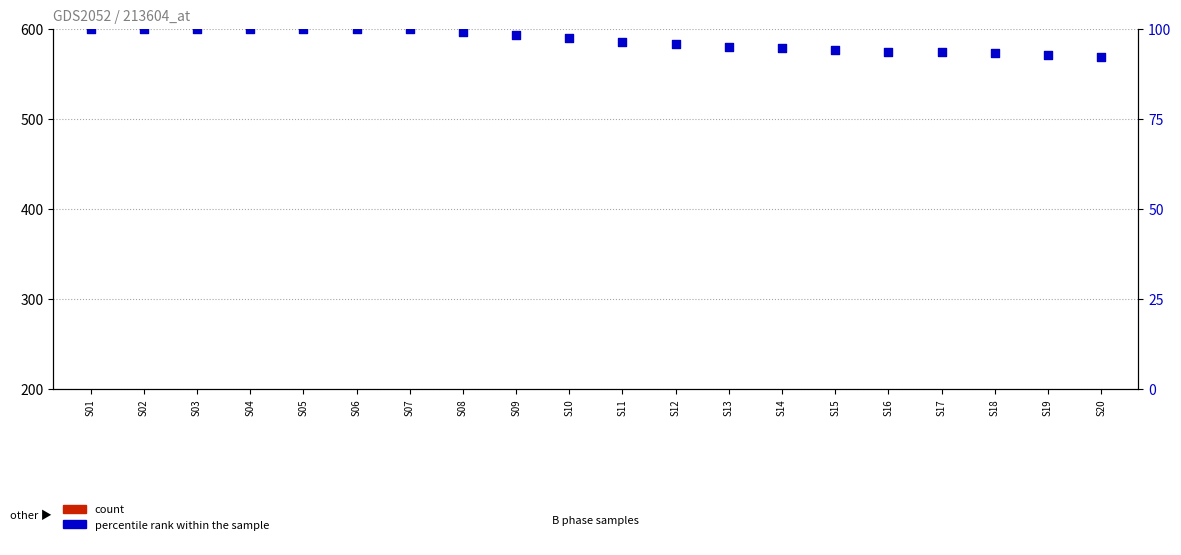

What are all the series names shown in the legend?

count, percentile rank within the sample